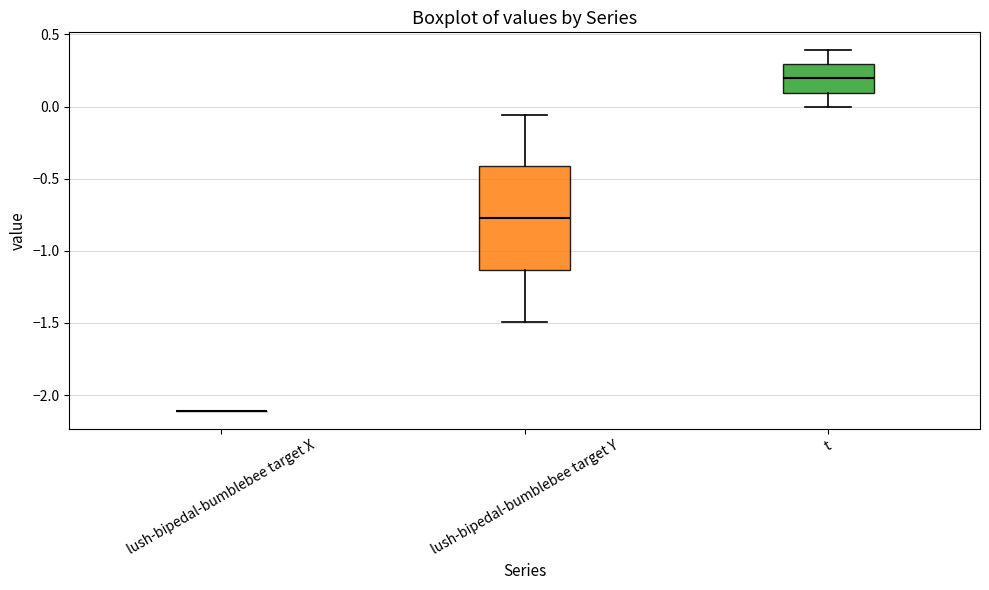

Reading left to right, transcribe this box plot: for each box, give where its median line is, the range the box spans, and where its two whiskers end, as read against the y-axis. The values are not printed on the chart, so give them approximately, as read against the axis.

lush-bipedal-bumblebee target X: box collapsed to a line at -2.10, whiskers -2.10 to -2.10
lush-bipedal-bumblebee target Y: median -0.75, box -1.15 to -0.40, whiskers -1.50 to -0.05
t: median 0.20, box 0.10 to 0.30, whiskers 0.00 to 0.40